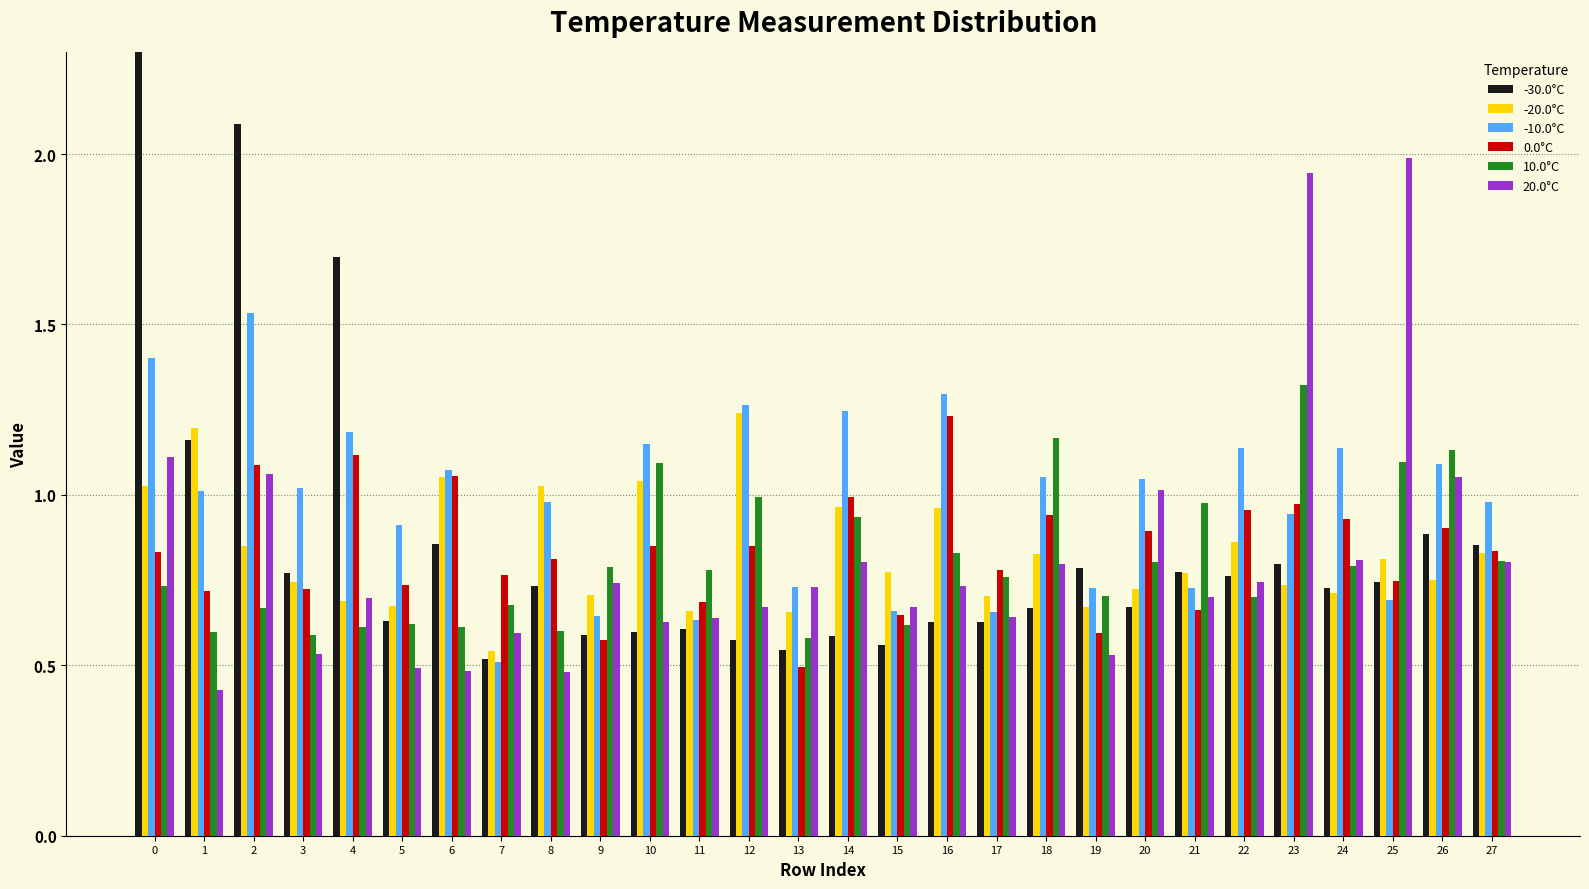

List the labels in order of -10.0°C value, largest first.

2, 0, 16, 12, 14, 4, 10, 22, 24, 26, 6, 18, 20, 3, 1, 8, 27, 23, 5, 13, 21, 19, 25, 15, 17, 9, 11, 7